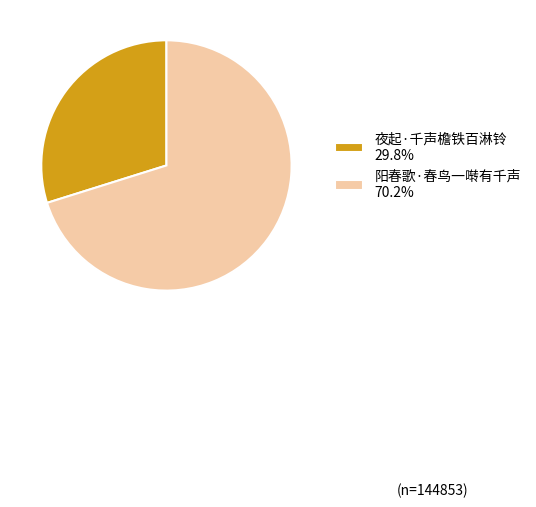

Rank the categories by value from lowest to highest.

夜起·千声檐铁百淋铃, 阳春歌·春鸟一啭有千声